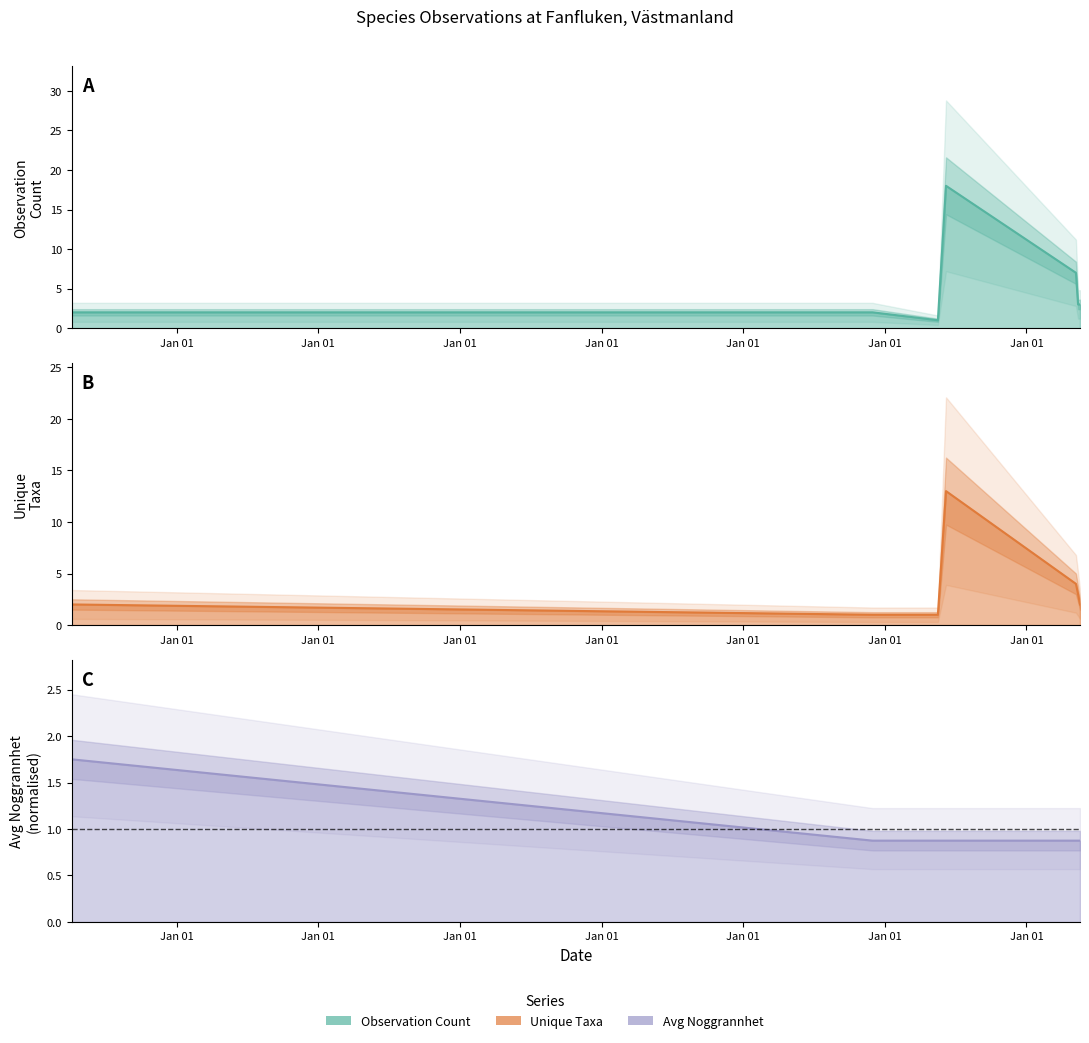

True or false: Avg Noggrannhet (norm) has more than 0 interior local peaks.

False